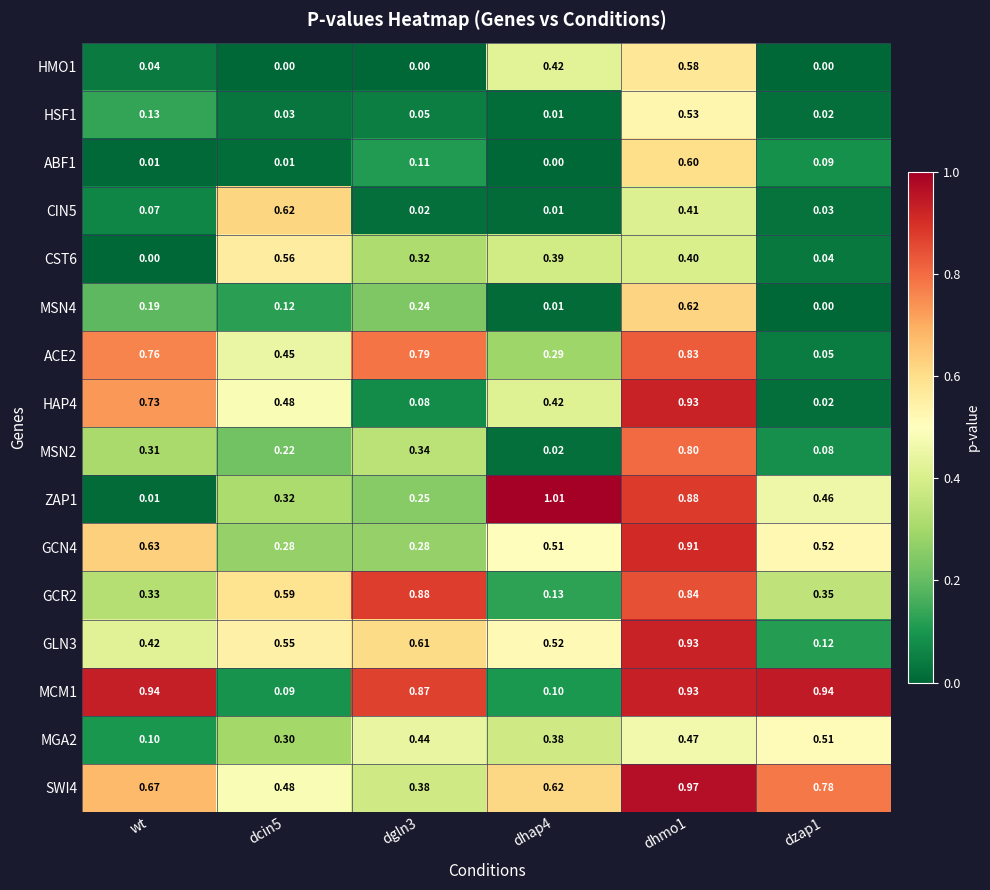

Which series has the widest spread of values?

ZAP1